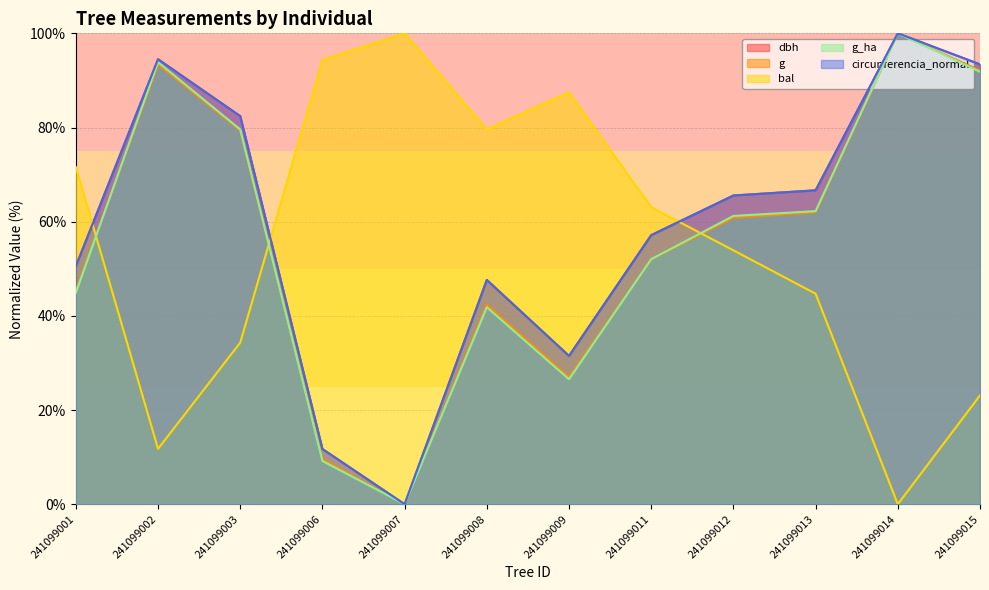

In g_ha, how many points are lower than both neighbors (excluding endpoints)?

2